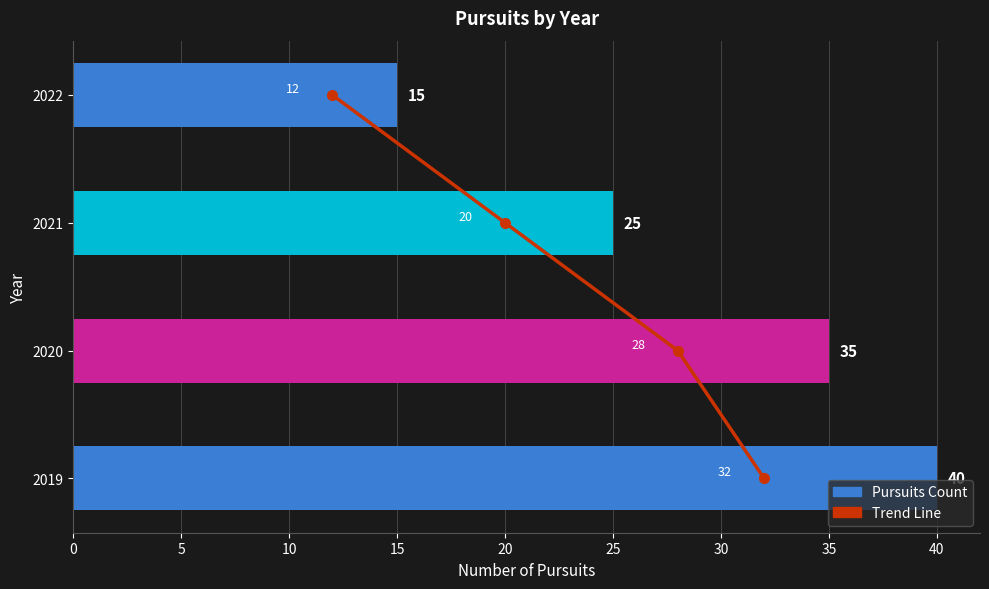

How many Pursuits Count values are between 25 and 40?

3